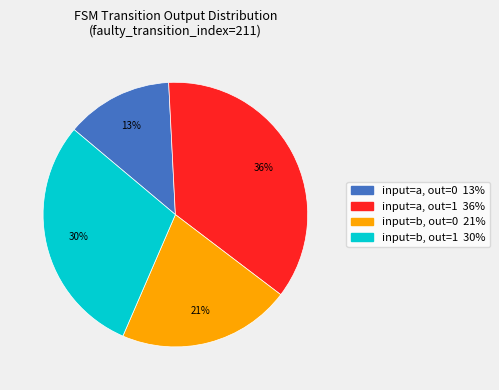

To the nearest percent, what is the difference between the largest and smallest slice percentages?

23%